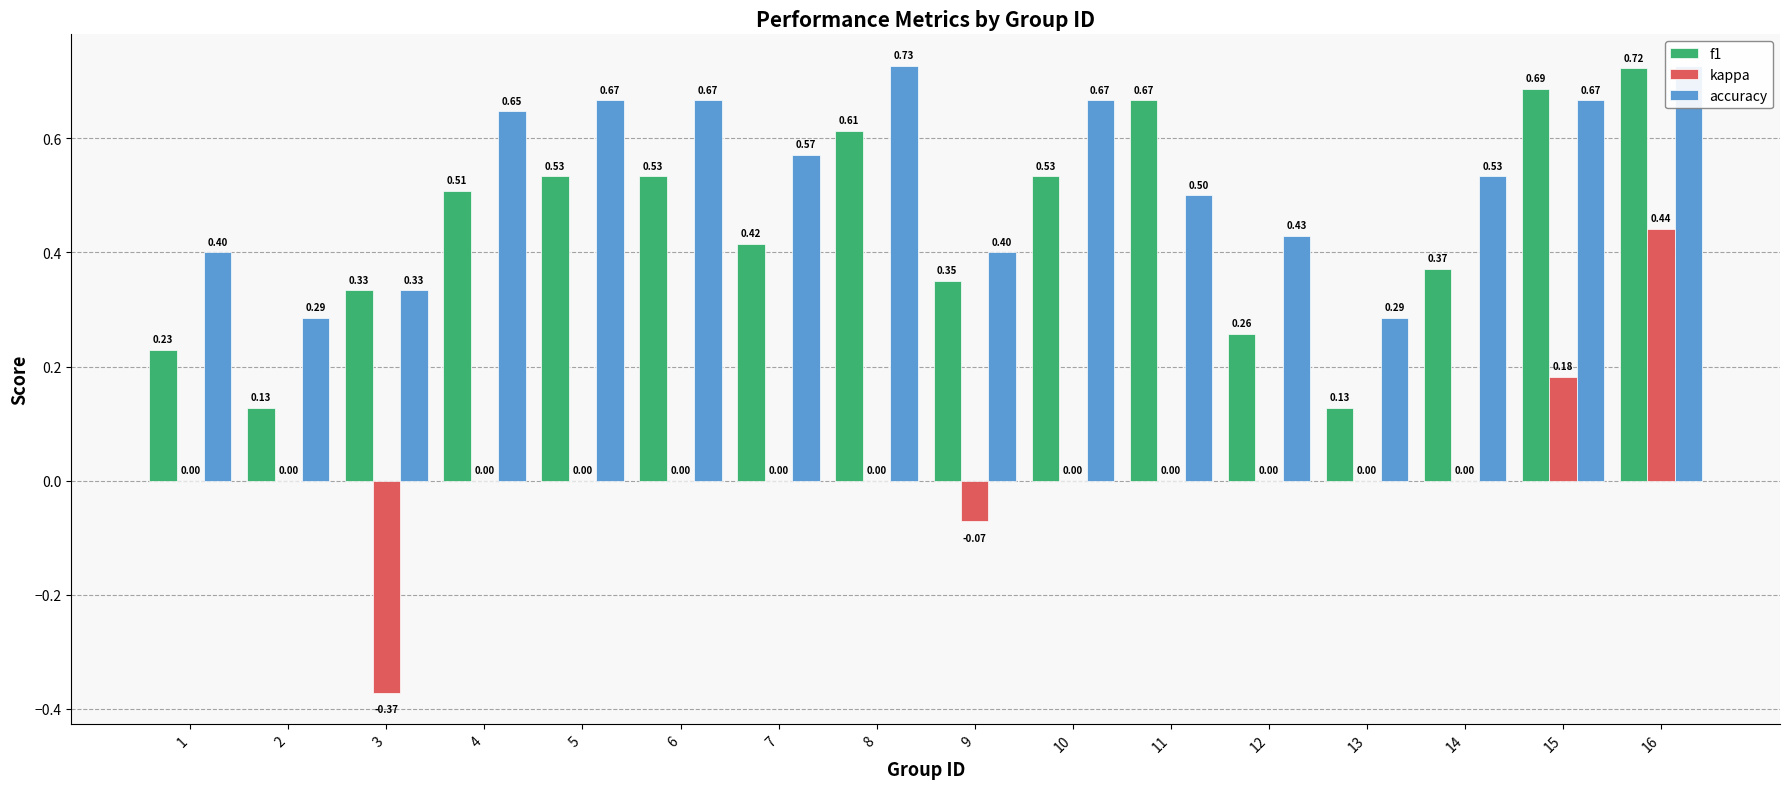

Is the value of accuracy at 10 greater than the value of f1 at 2?

Yes